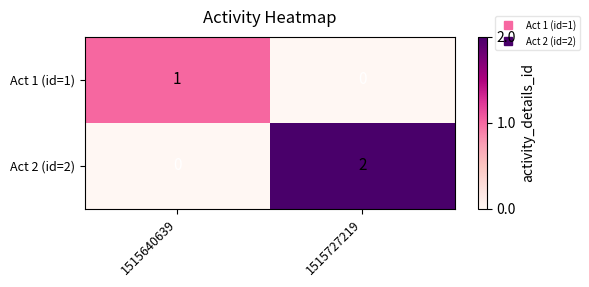

At 1515727219, list the series in order from largest to smallest.

Act 2 (id=2), Act 1 (id=1)